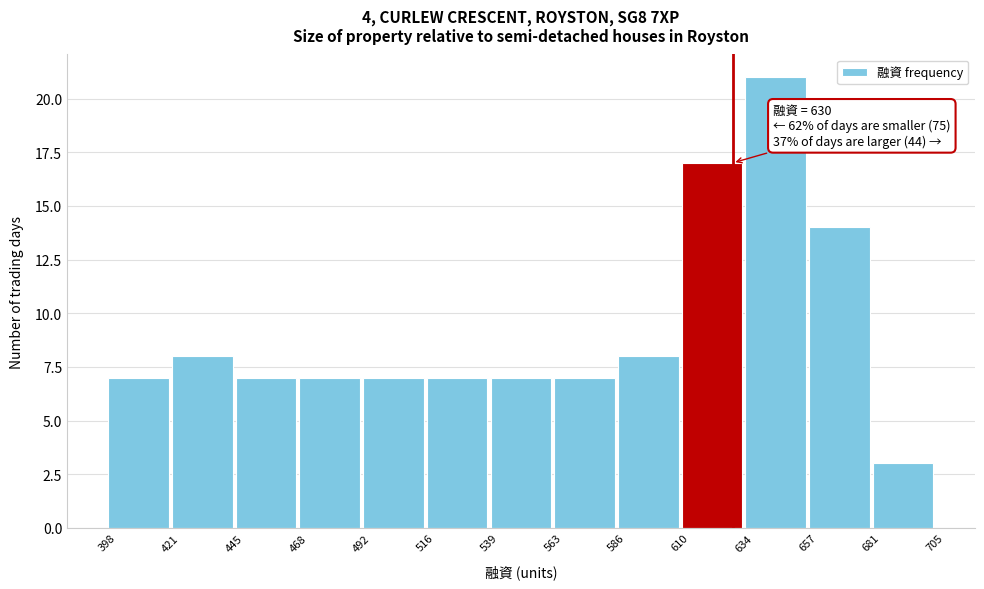

Over which range of the x-axis is the bar tallest?

634 to 657